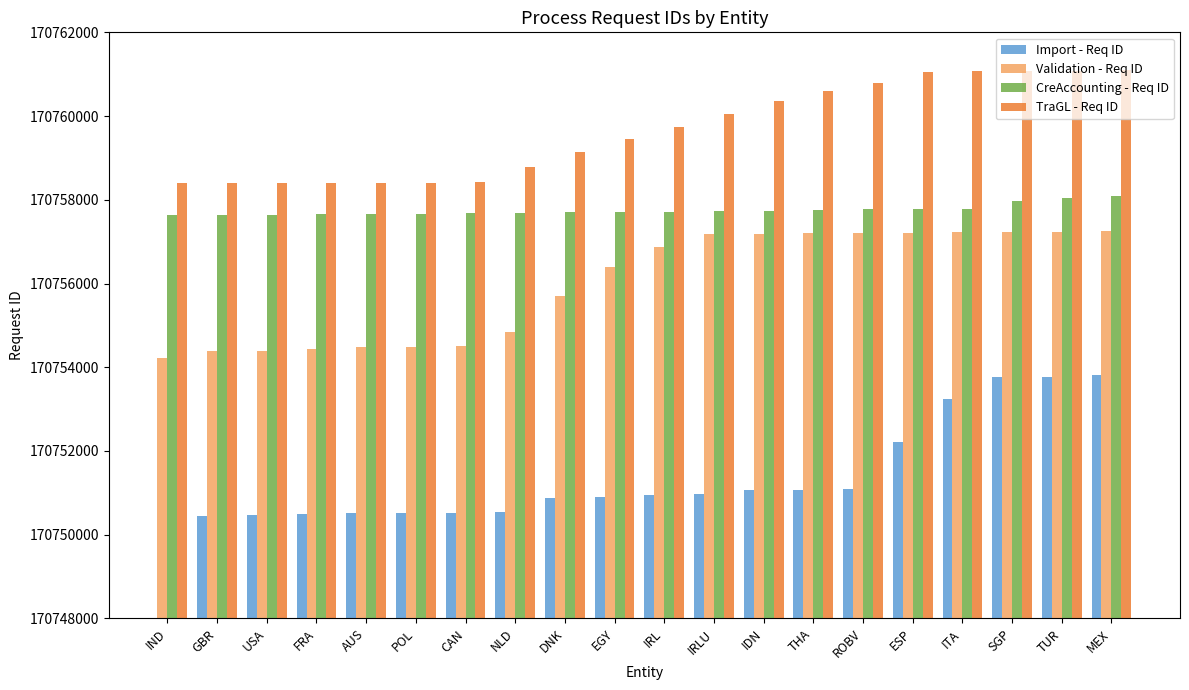

Count the number of categories in the chart.

20